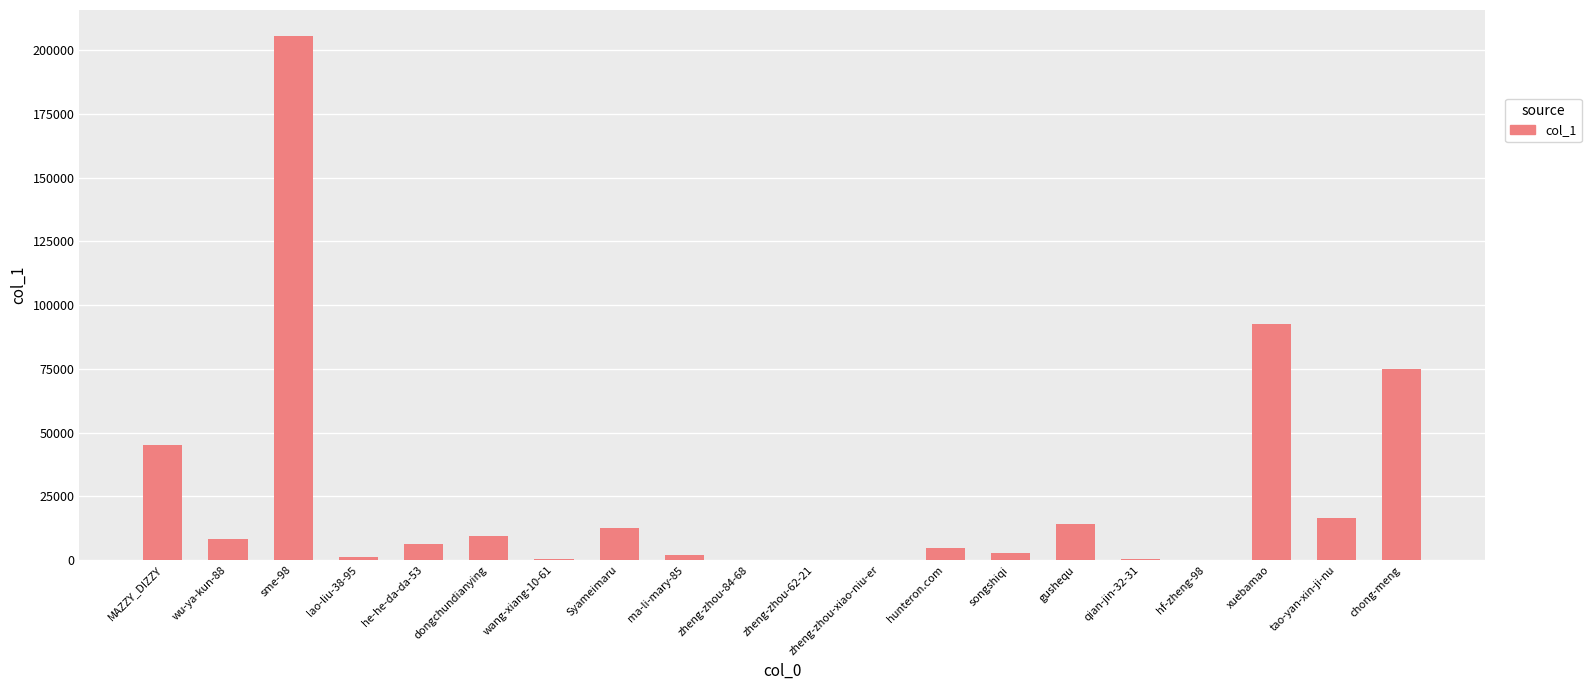

Which category has the highest value across all series?

sme-98